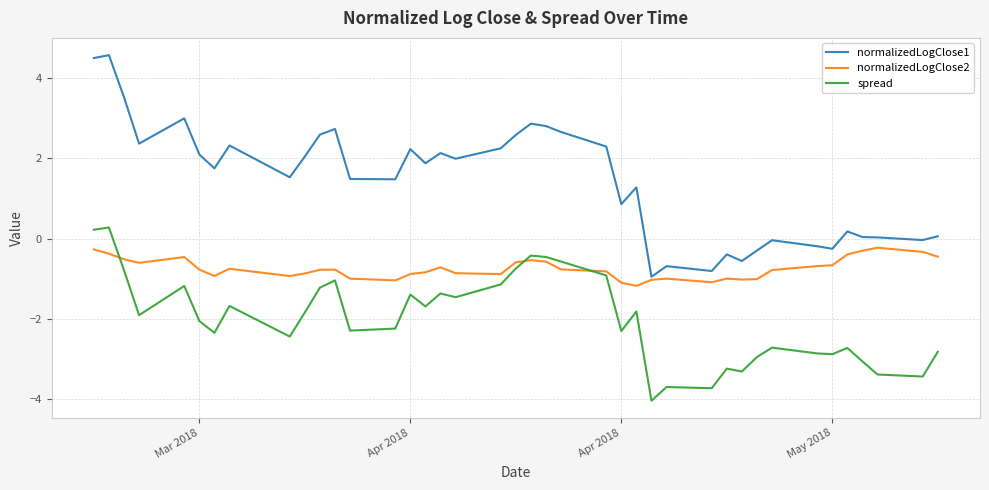

Which series has the largest total across all categories?

normalizedLogClose1